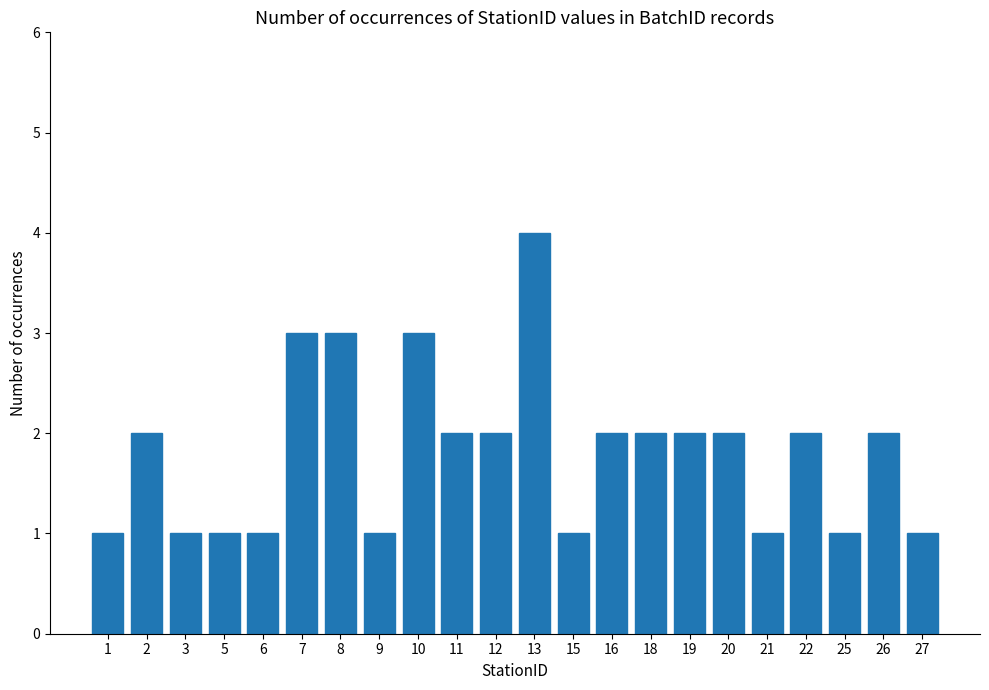

Reading left to right, list all the values displayed in this chart.

1	2	1	1	1	3	3	1	3	2	2	4	1	2	2	2	2	1	2	1	2	1